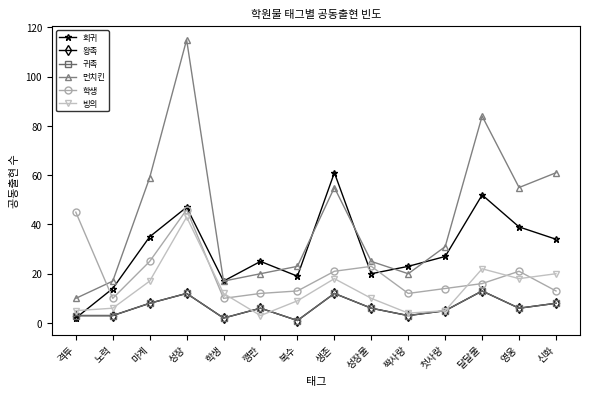

Which series has the largest total across all categories?

먼치킨